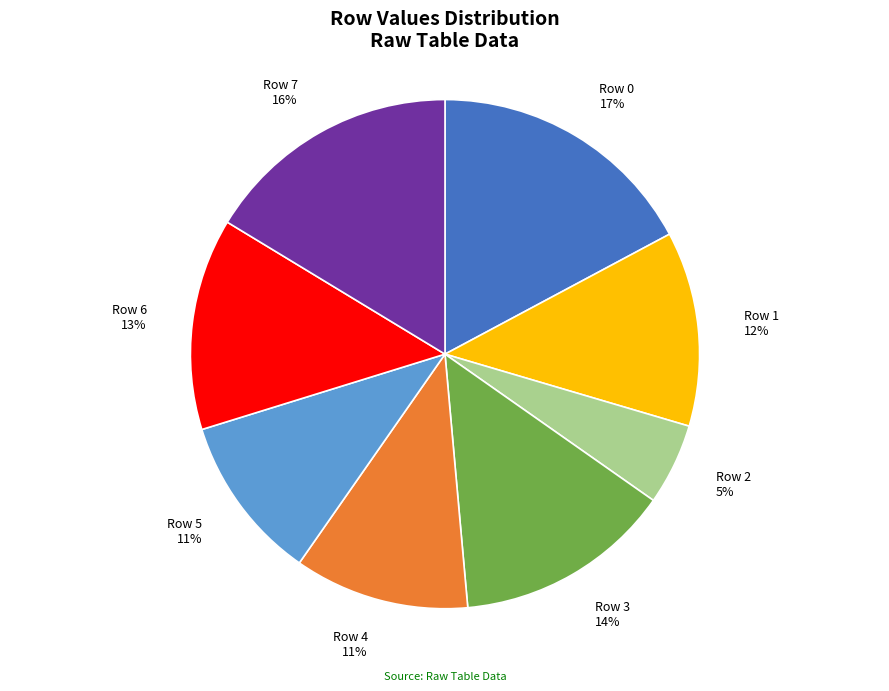

To the nearest percent, what portion does Row 4 represent?

11%